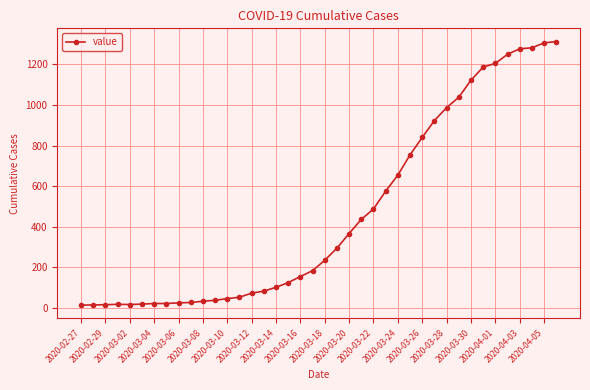

What is the difference between the maximum and second lowest values?

1299